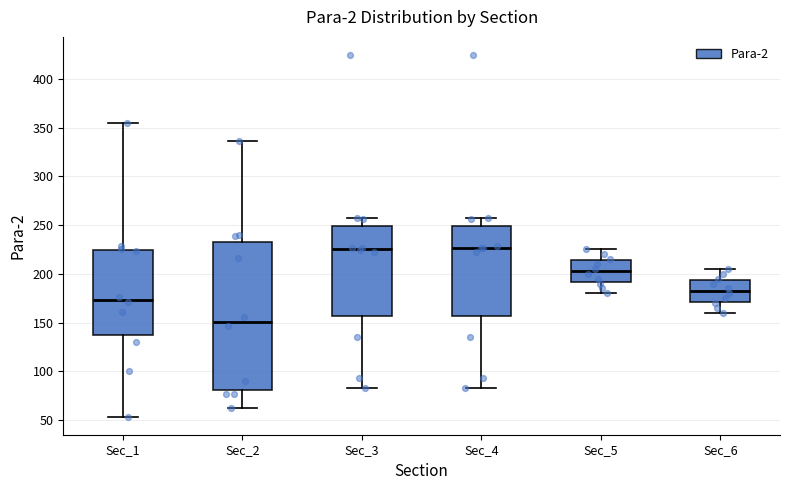

Reading left to right, transcribe this box plot: for each box, give where its median line is, the range the box spans, and where its two whiskers end, as read against the y-axis. The values are not printed on the chart, so give them approximately, as read against the axis.

Sec_1: median 175, box 140 to 225, whiskers 55 to 355
Sec_2: median 150, box 80 to 235, whiskers 60 to 335
Sec_3: median 225, box 155 to 250, whiskers 85 to 255
Sec_4: median 225, box 155 to 250, whiskers 85 to 255
Sec_5: median 205, box 190 to 215, whiskers 180 to 225
Sec_6: median 185, box 170 to 195, whiskers 160 to 205